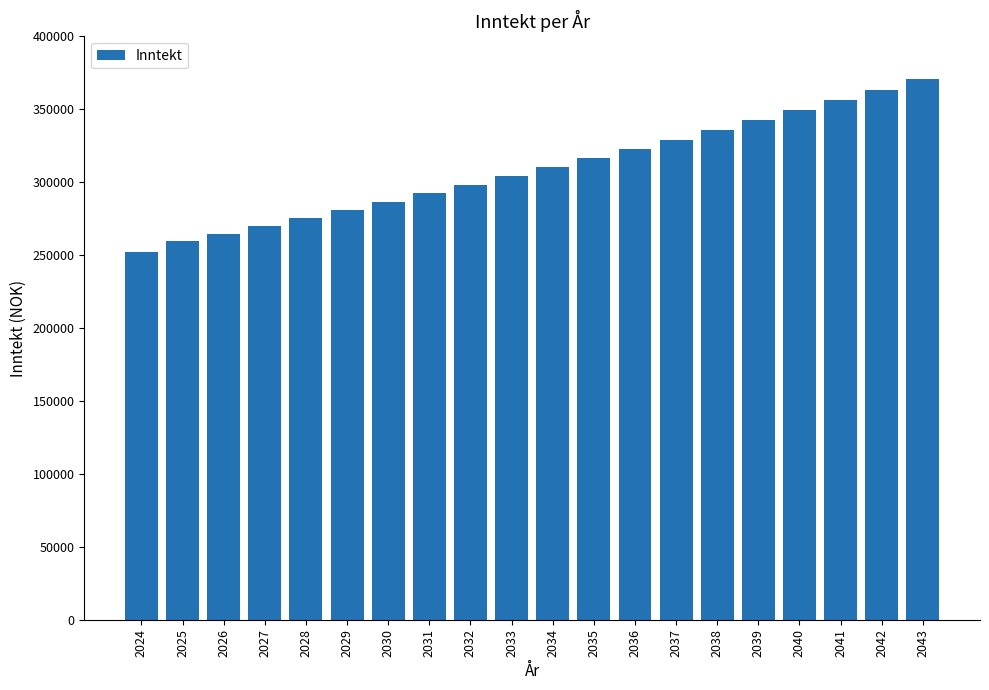

Is it true that the value at 2026 is 264751.2?

True